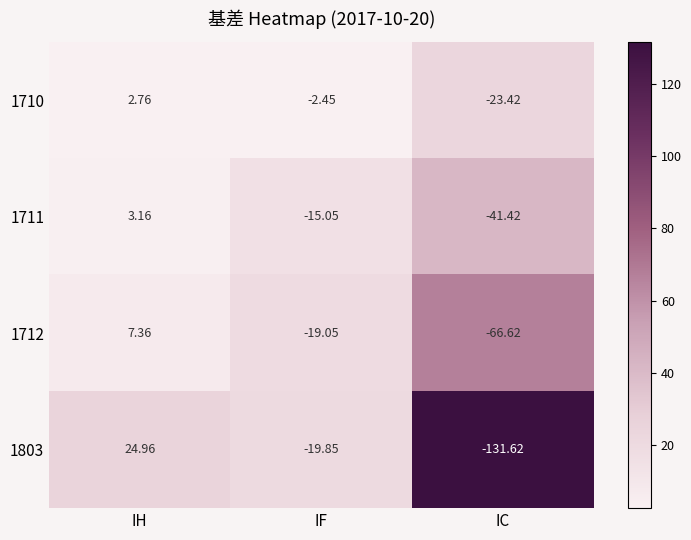

At which category is the sum across all series the highest?

IH